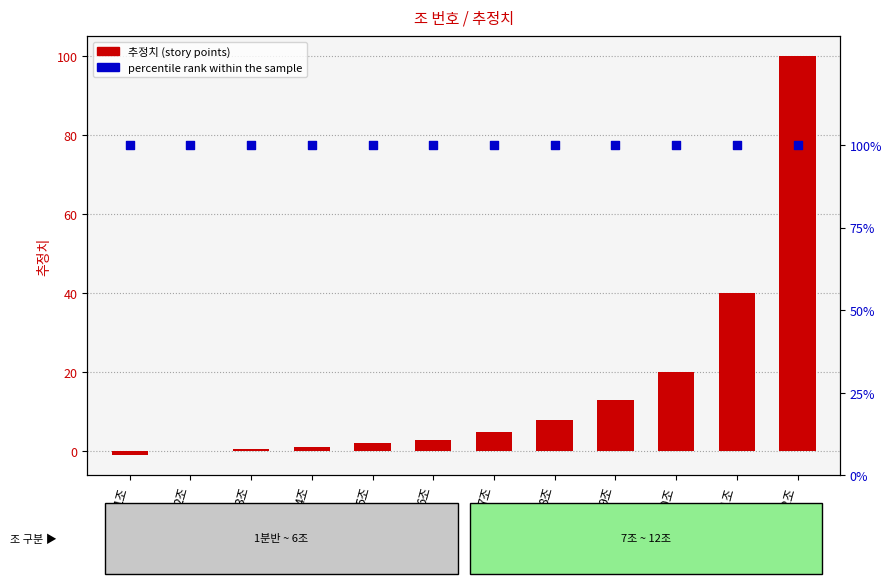

Which series has the largest total across all categories?

percentile rank within the sample